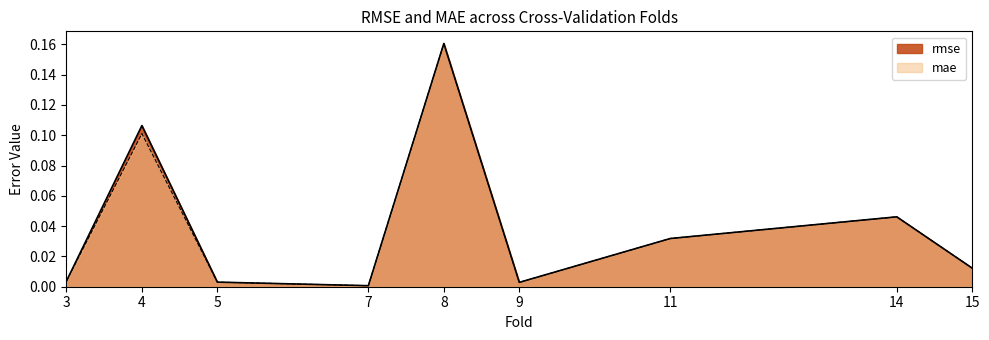

What is the sum of the mae values at 9 and 4?

0.1